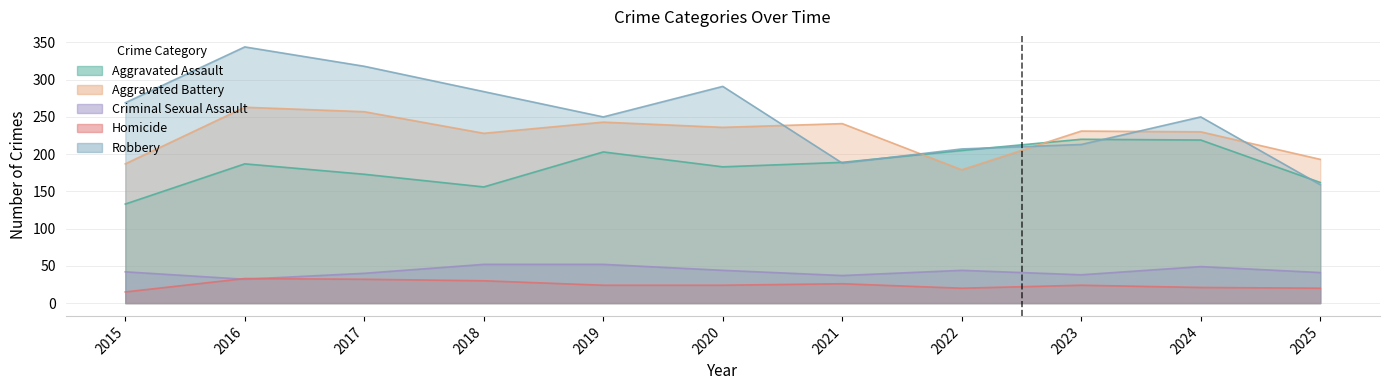

True or false: Homicide and Aggravated Assault cross at least once.

False